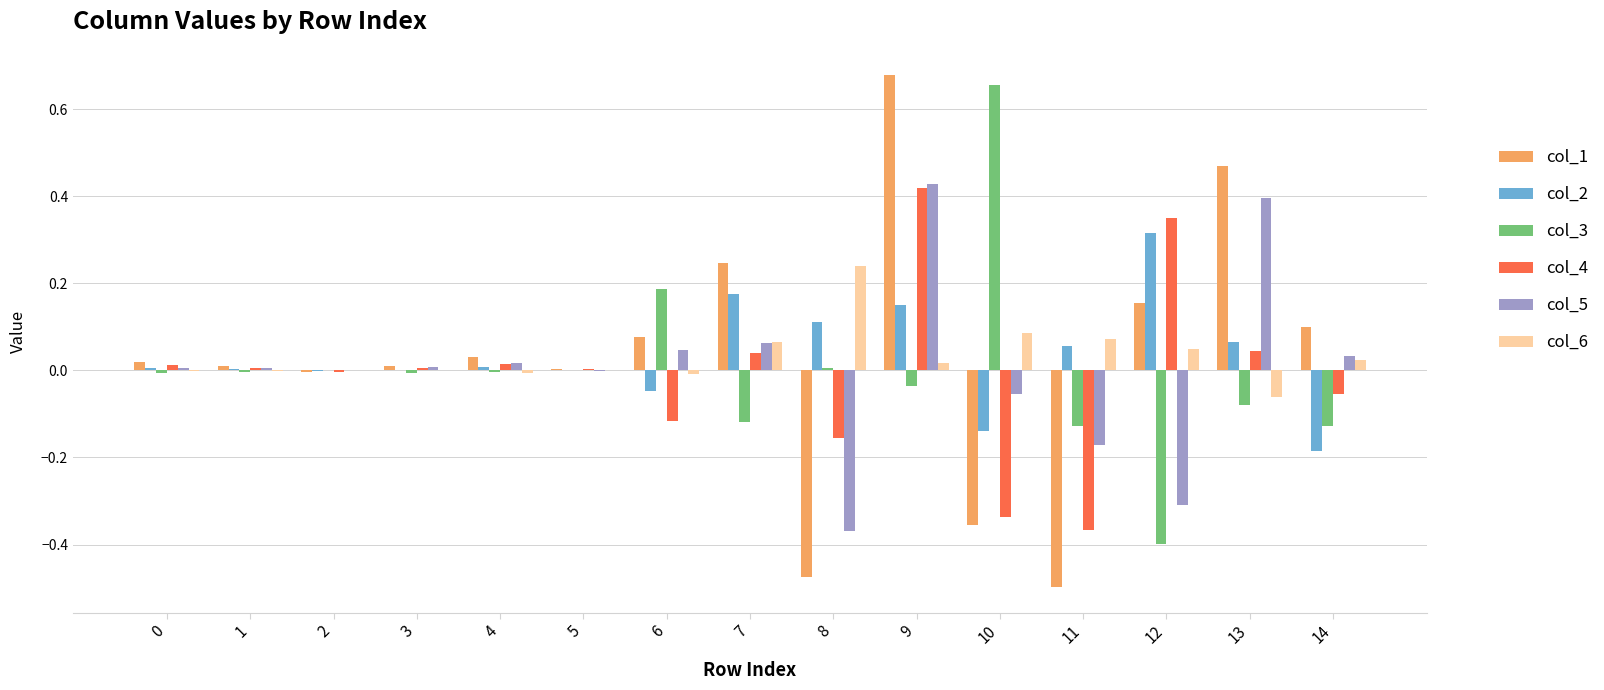

Is the value of col_5 at 1 greater than the value of col_2 at 10?

Yes